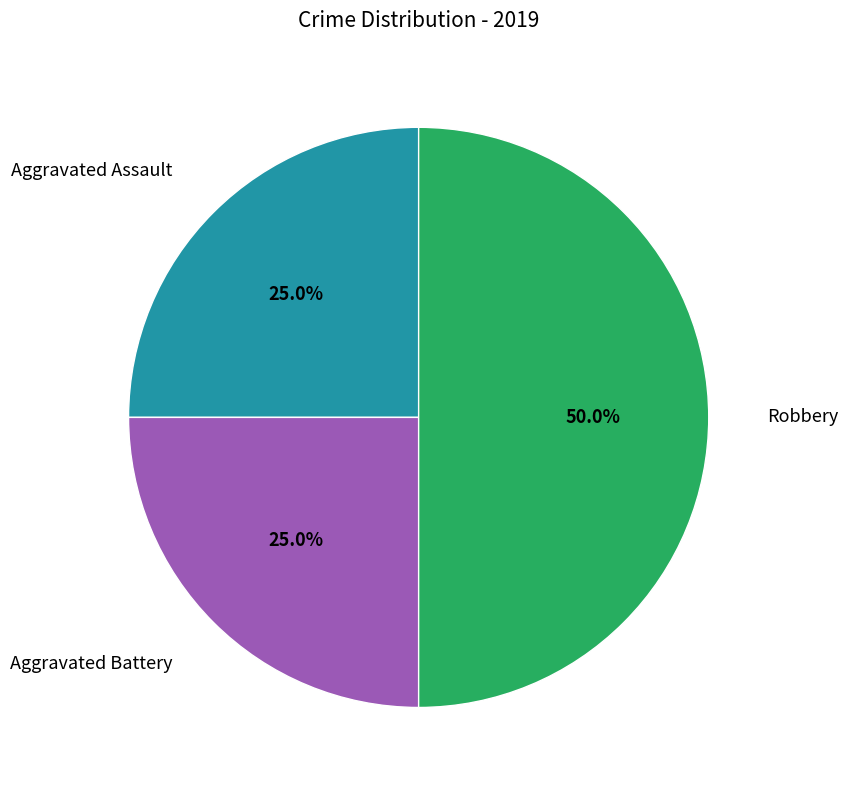

To the nearest percent, what portion does Aggravated Assault represent?

25%